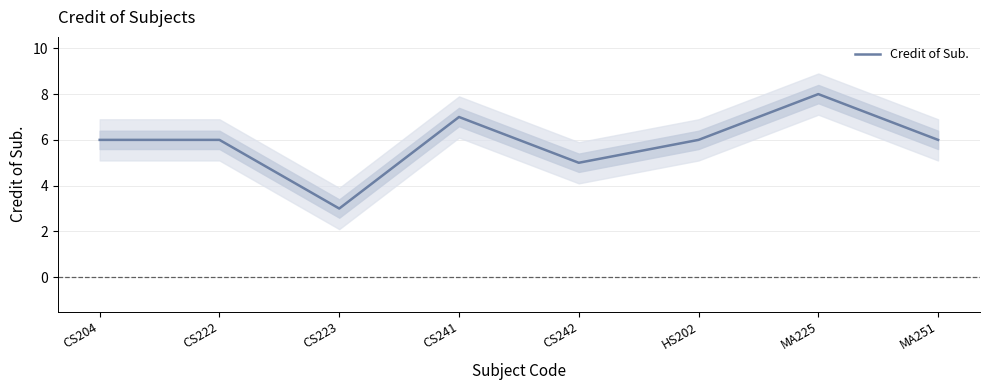

Is it true that the value at CS204 is 2?

False